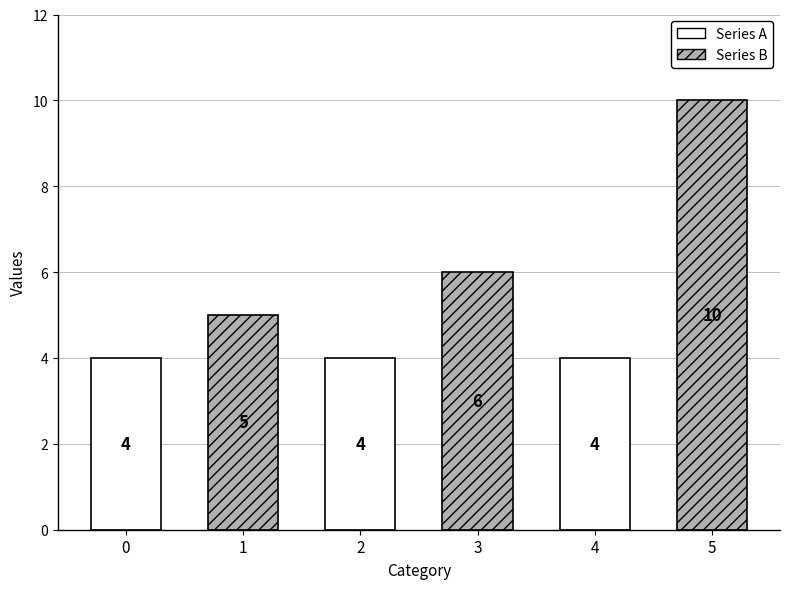

What is the sum of the values at 3 and 2?

10